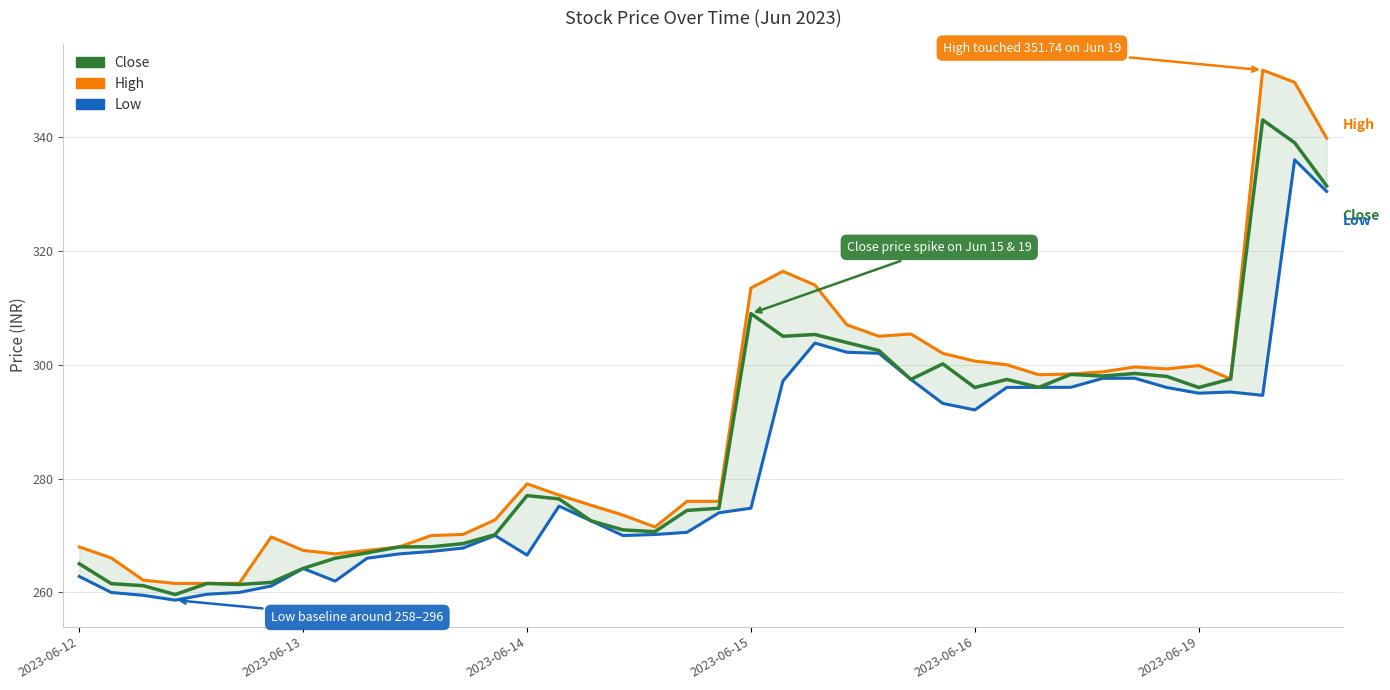

What are all the series names shown in the legend?

Low, Close, High